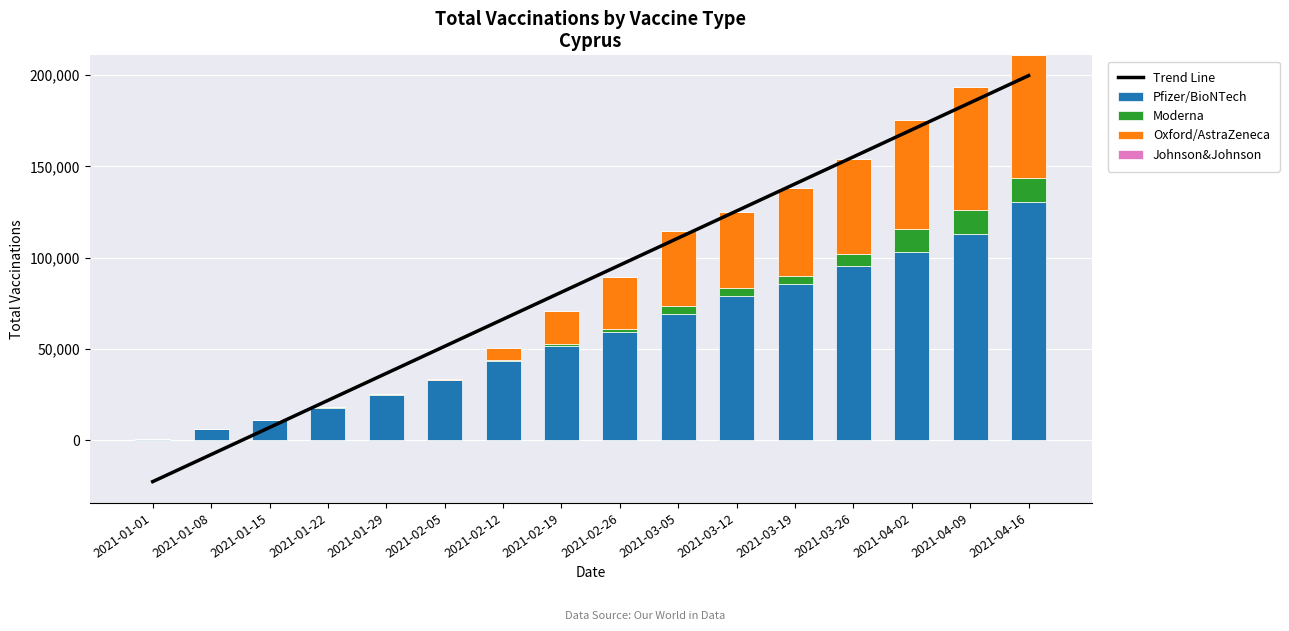

List the labels in order of Moderna value, largest first.

2021-04-09, 2021-04-16, 2021-04-02, 2021-03-26, 2021-03-12, 2021-03-19, 2021-03-05, 2021-02-26, 2021-02-19, 2021-02-12, 2021-02-05, 2021-01-29, 2021-01-22, 2021-01-01, 2021-01-08, 2021-01-15